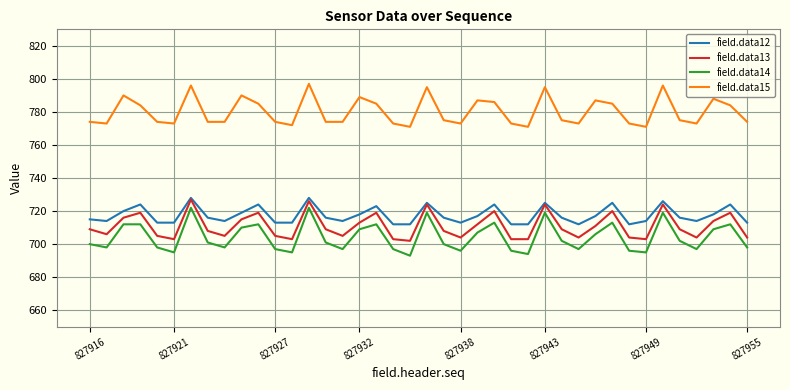

Which series has the largest total across all categories?

field.data15